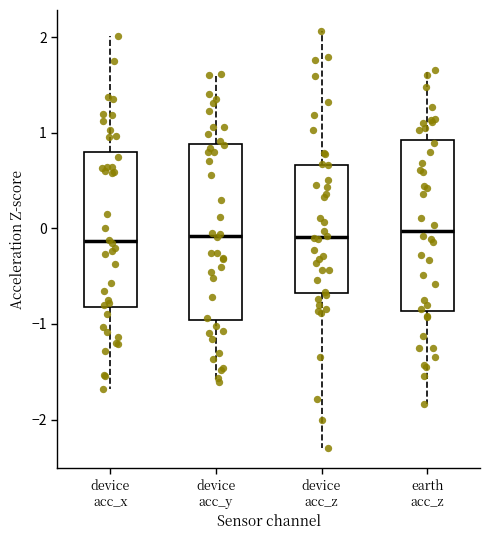

Where is the lower edge of the box for earth acc_z on the y-axis? The values are not printed on the chart, so give them approximately, as read against the axis.

-0.9